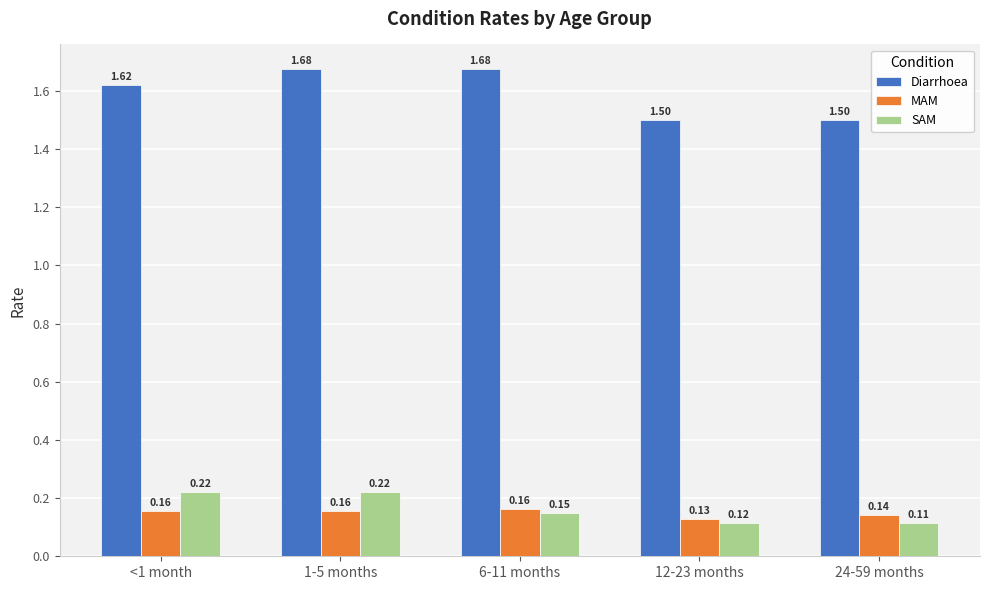

What is the sum of all Diarrhoea values?

8.0